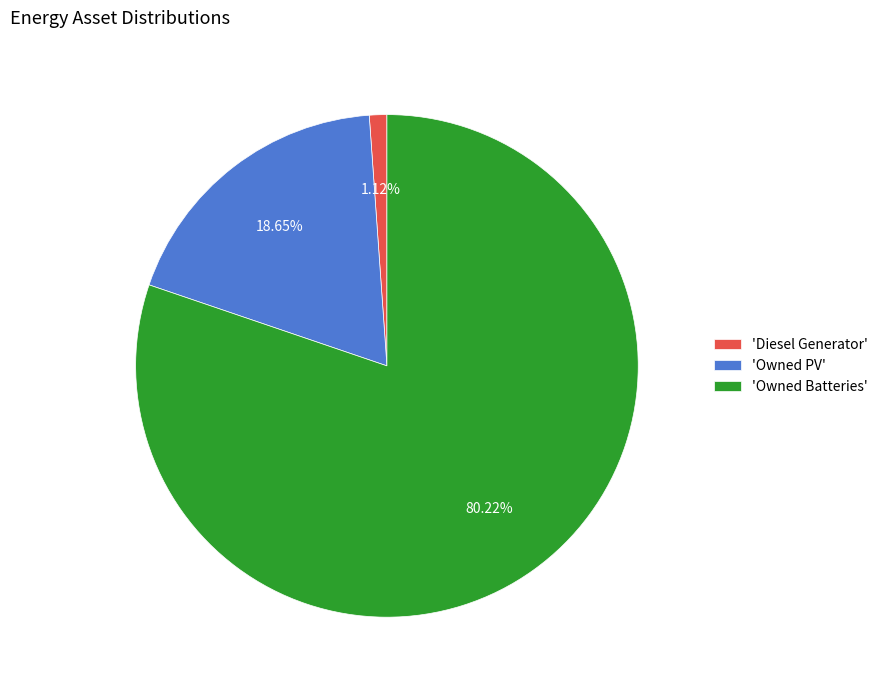

Which has a higher value, 'Diesel Generator' or 'Owned PV'?

'Owned PV'